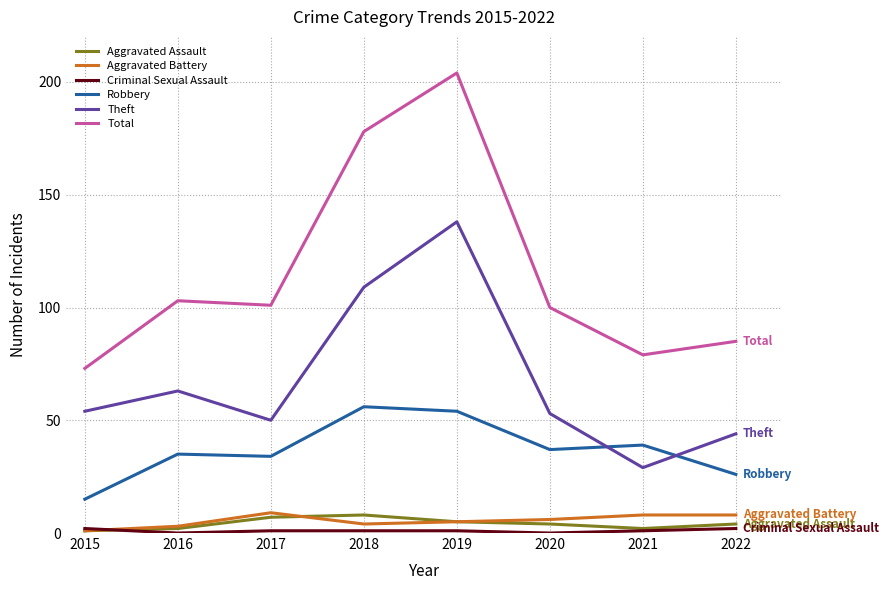

At how many categories does at least one series exceed 18?

8